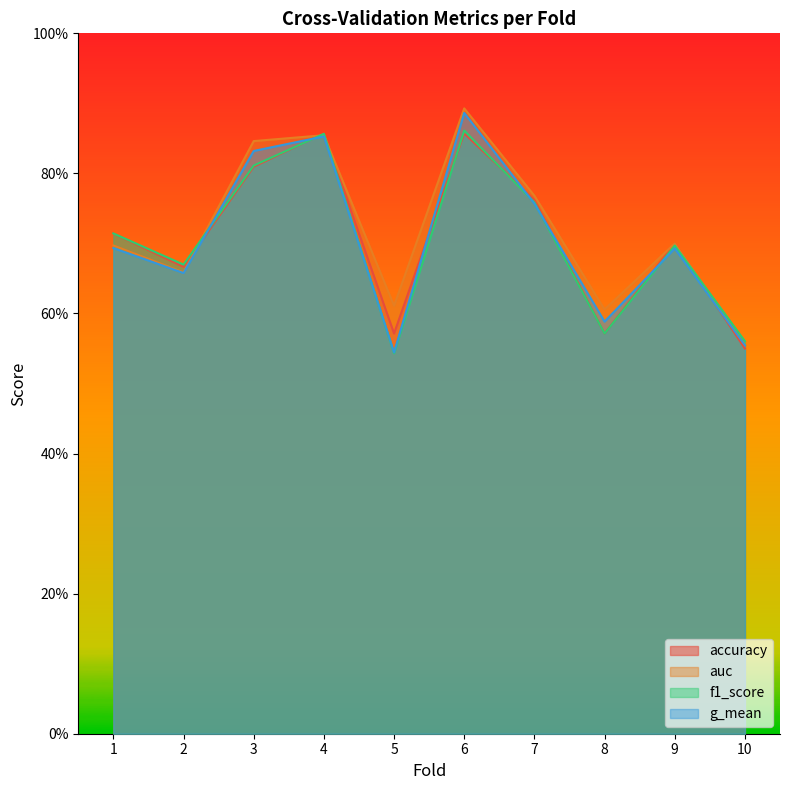

How many lines are shown in the chart?

4